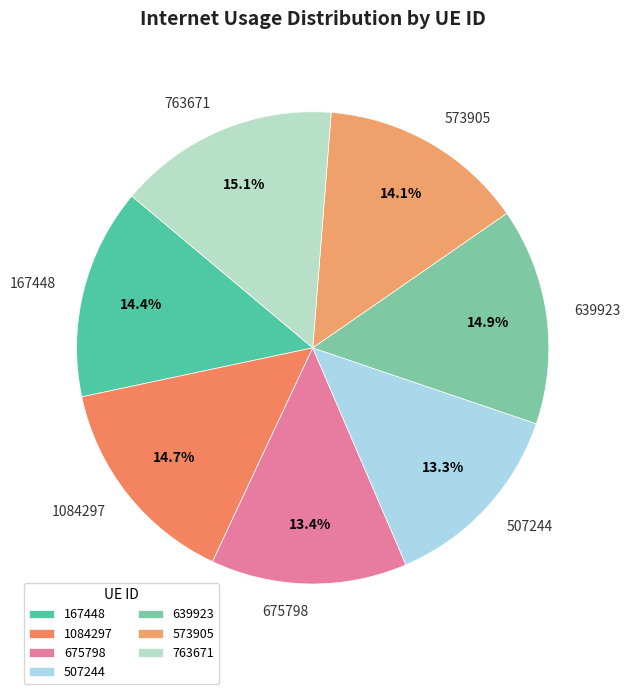

Does any single category account for the majority?

No